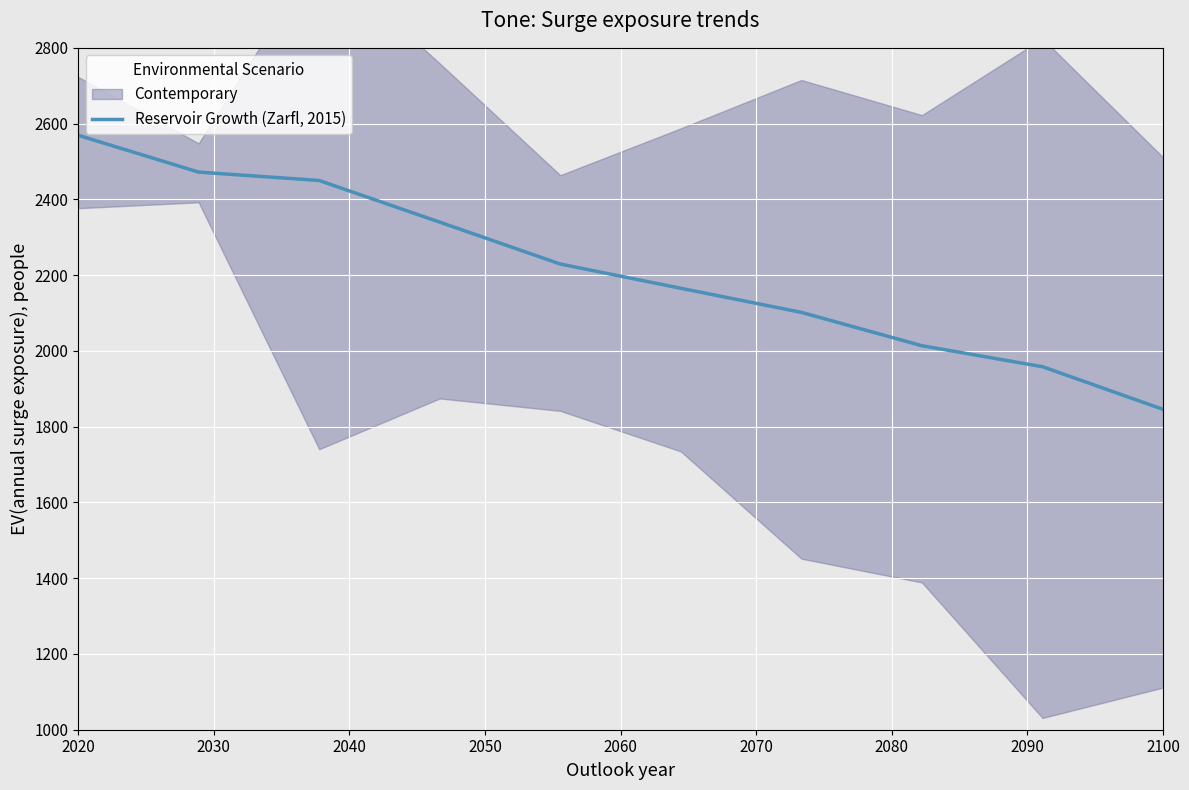

What is the sum of all values?

22144.8